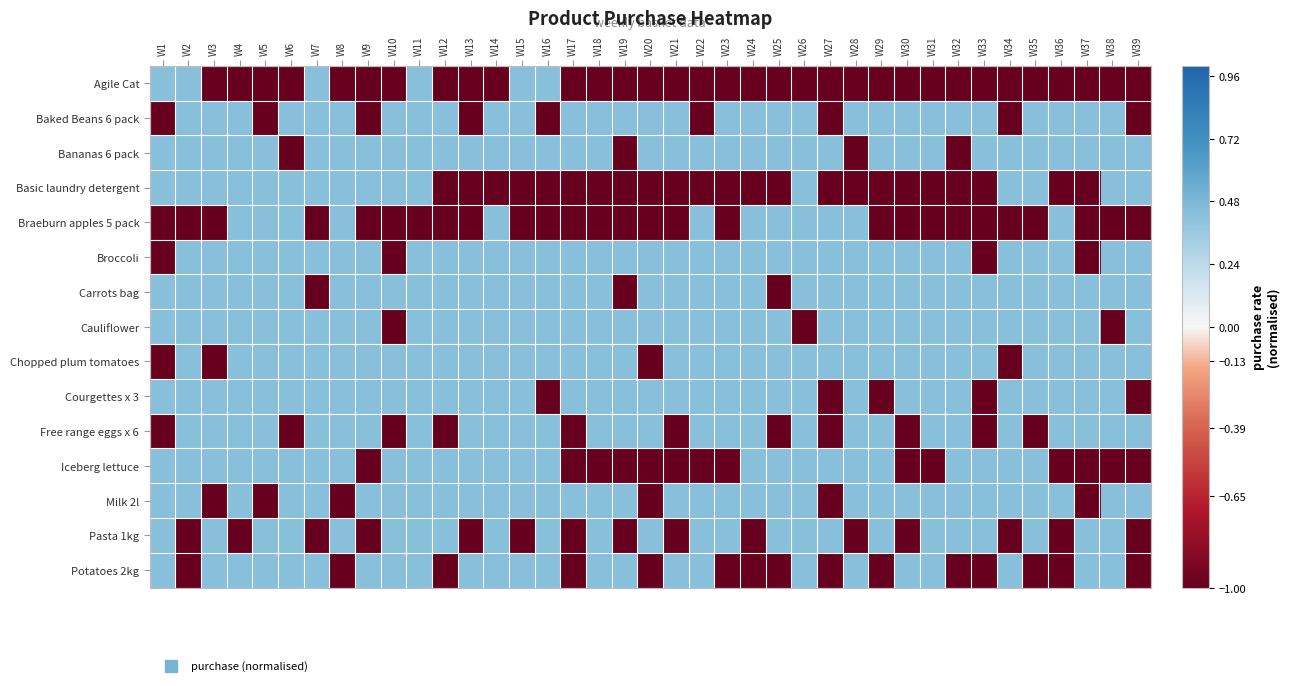

Rank the series by their maximum value, from lowest to highest.

Agile Cat, Baked Beans 6 pack, Bananas 6 pack, Basic laundry detergent, Braeburn apples 5 pack, Broccoli, Carrots bag, Cauliflower, Chopped plum tomatoes, Courgettes x 3, Free range eggs x 6, Iceberg lettuce, Milk 2l, Pasta 1kg, Potatoes 2kg